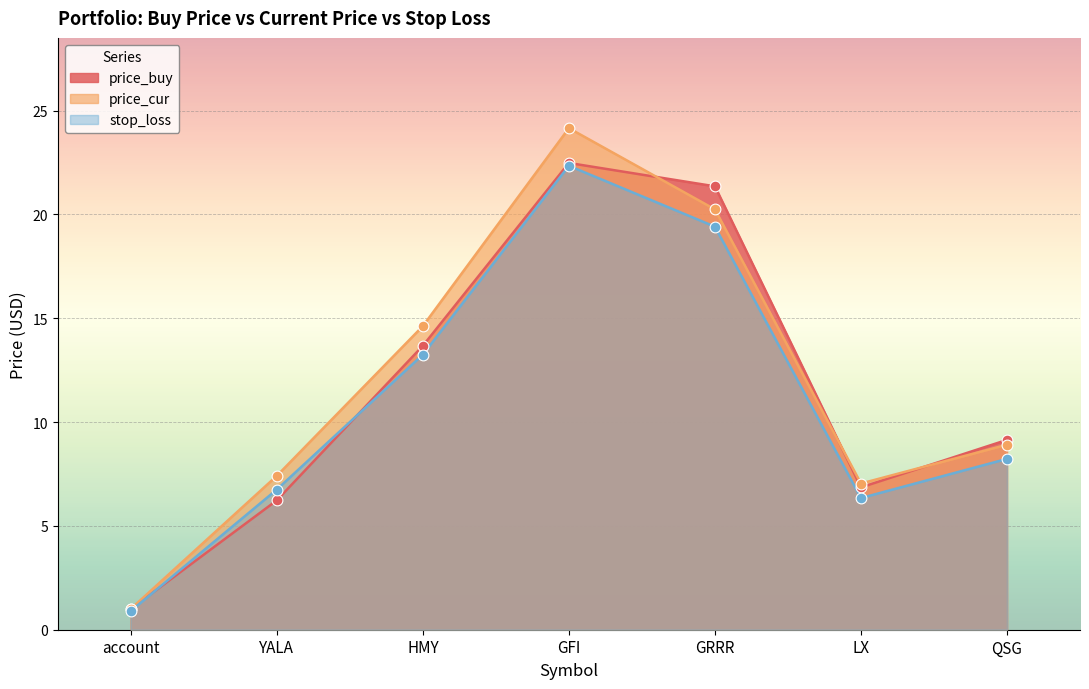

At how many categories does at least one series exceed 10?

3